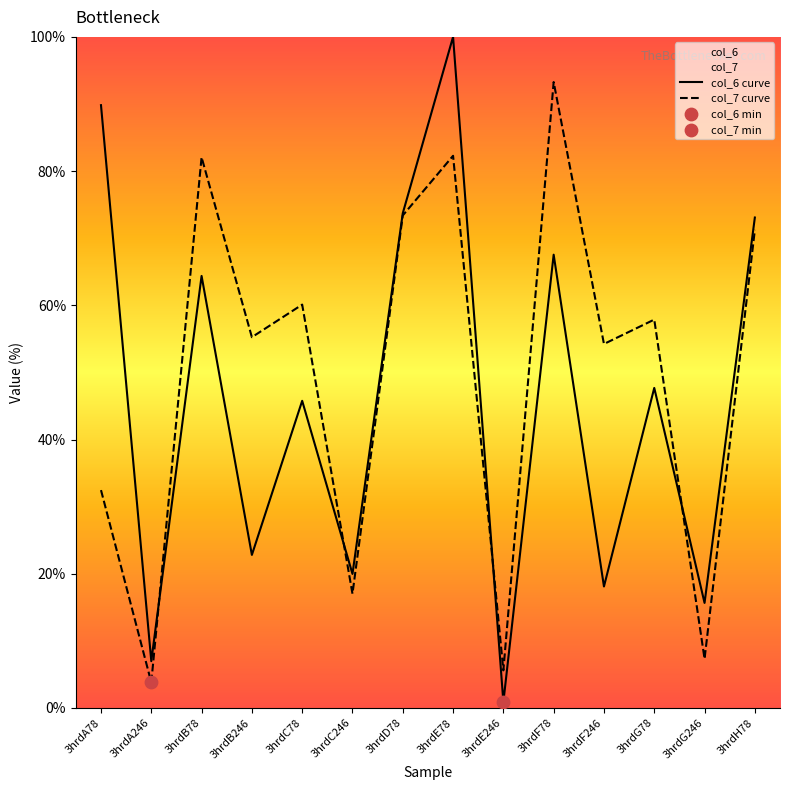

At how many categories does at least one series exceed 46?

10